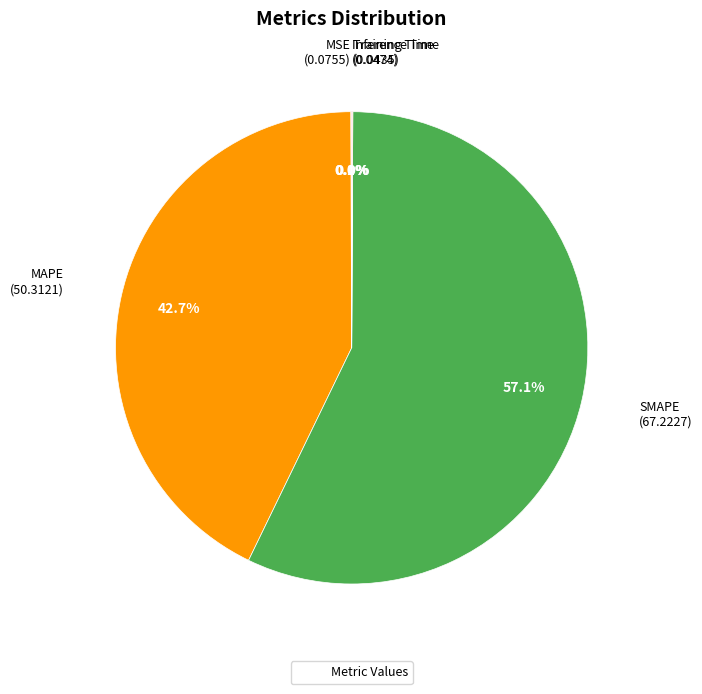

Does any single category account for the majority?

Yes